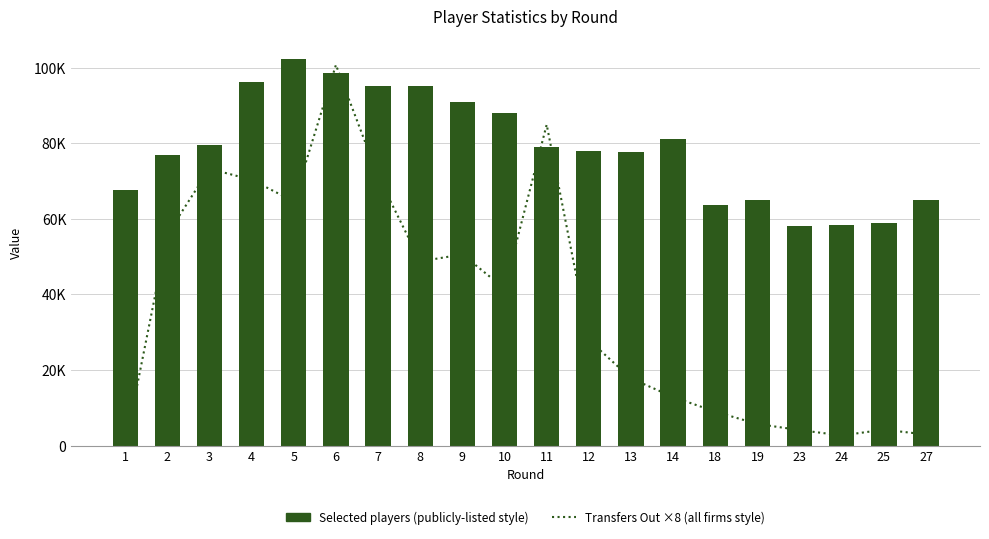

Which series has the largest range (max minus min)?

Transfers Out ×8 (all firms style)